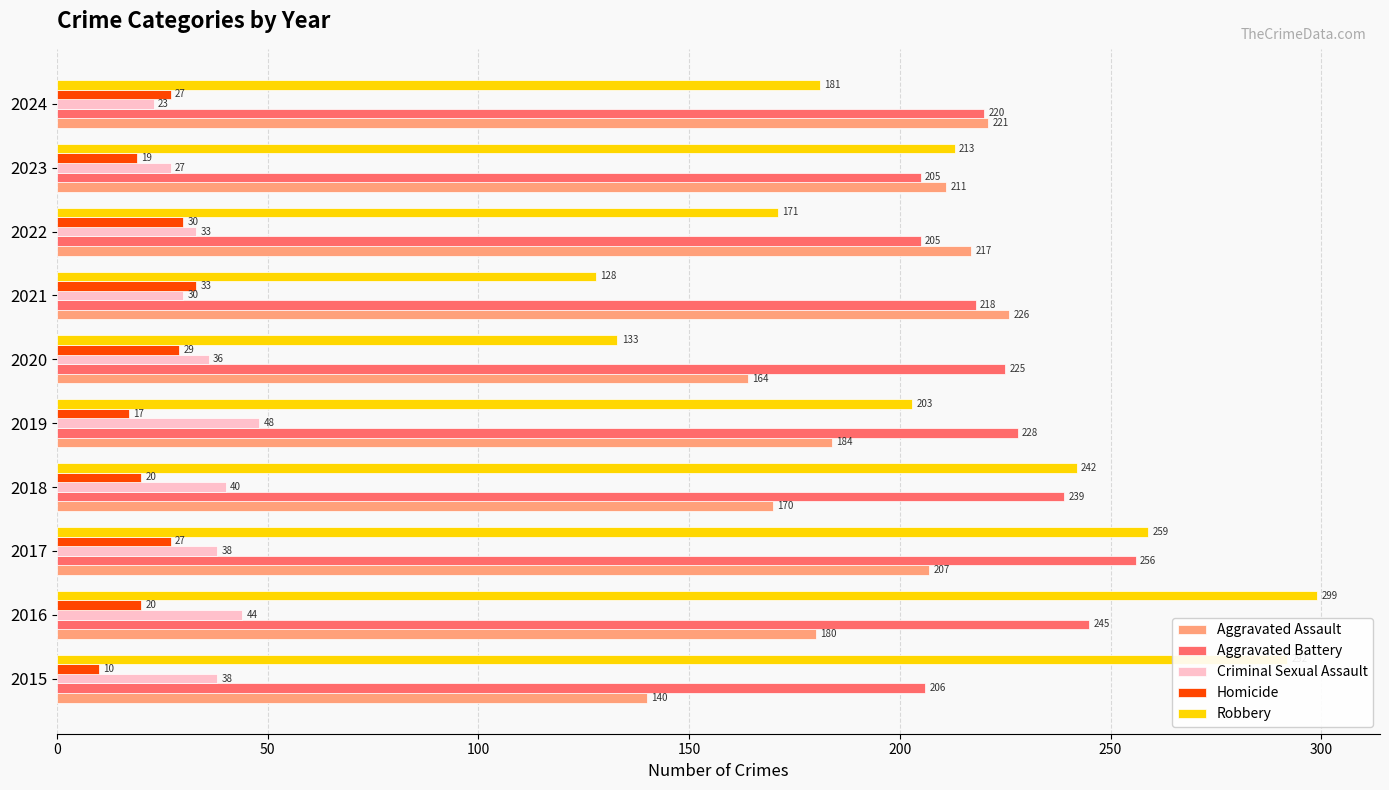

Where is Aggravated Assault nearest to the value 183?

2019